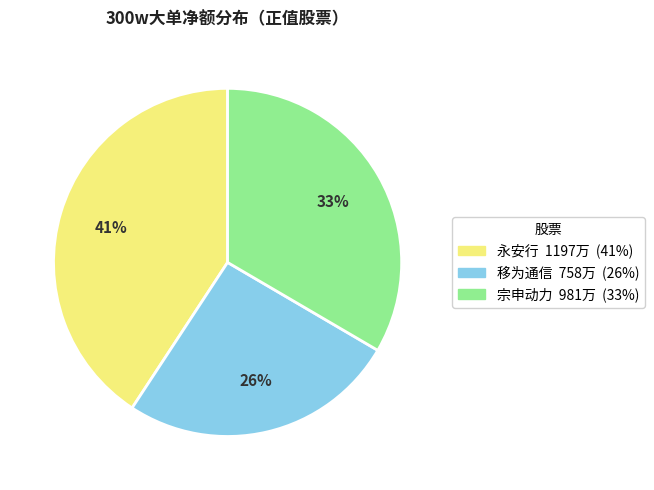

To the nearest percent, what is the difference between the largest and smallest slice percentages?

15%